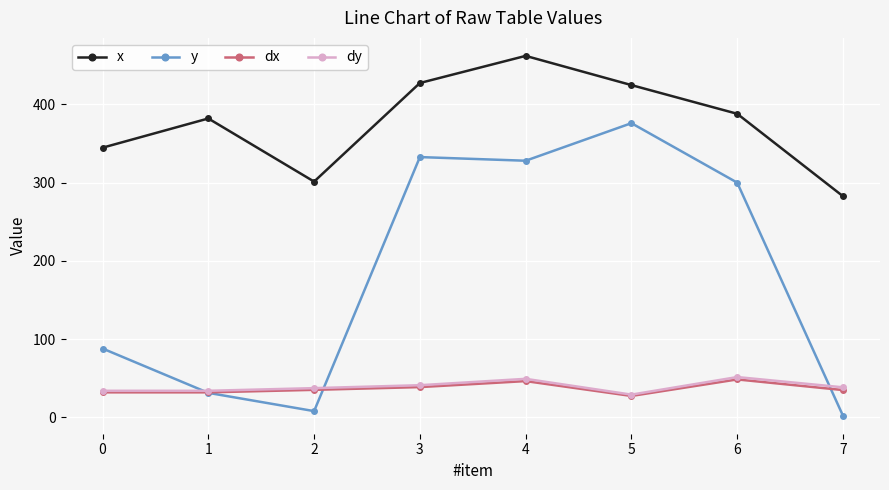

True or false: dy and dx cross at least once.

False